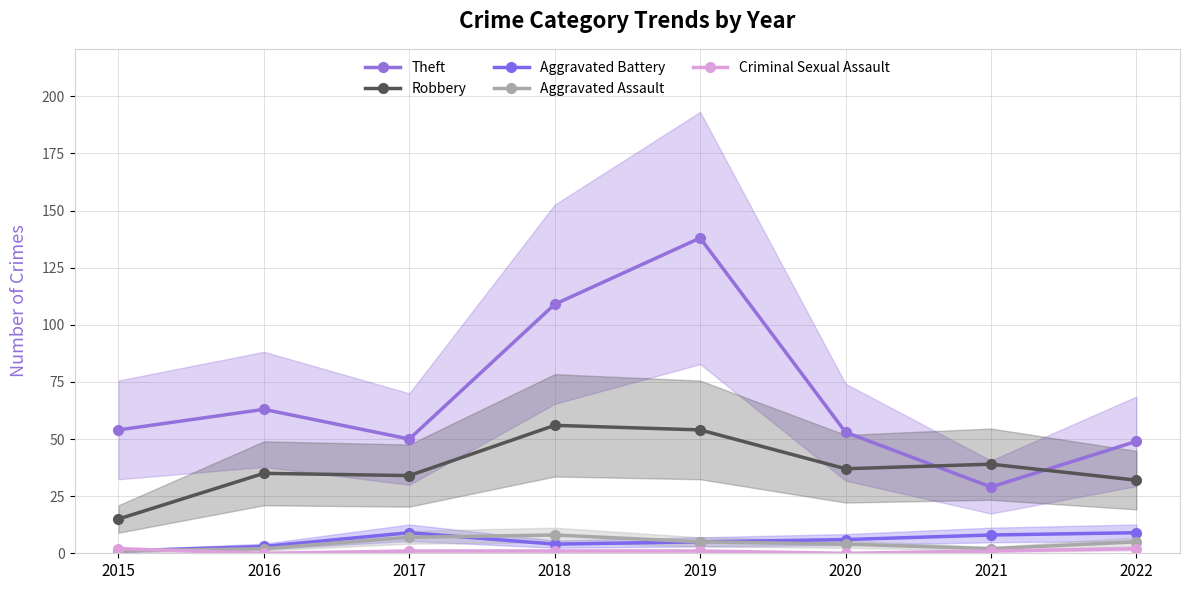

In Robbery, how many points are lower than both neighbors (excluding endpoints)?

2